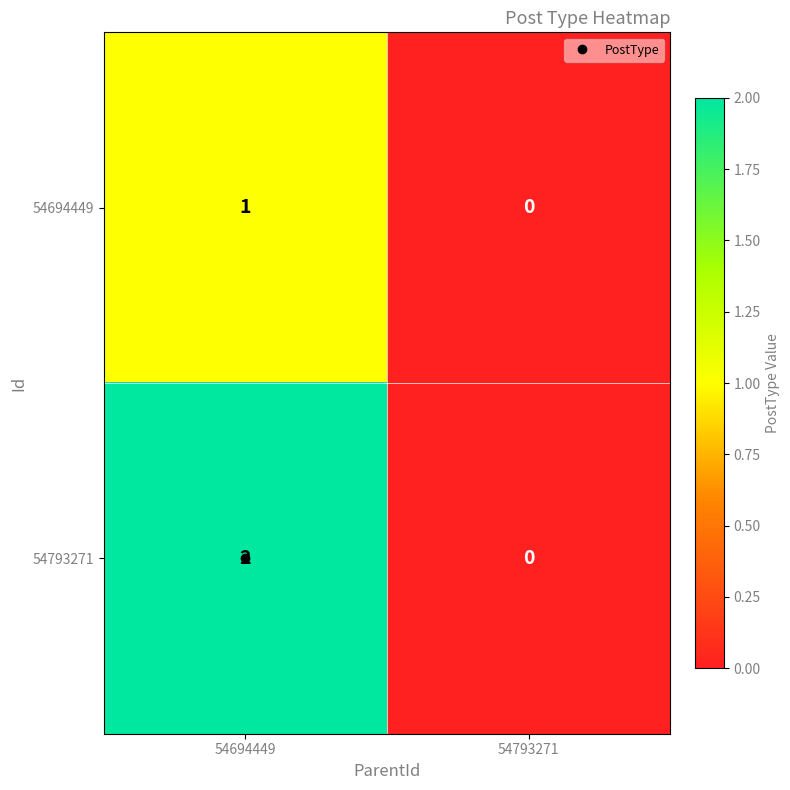

Is the value of 54694449 at 54793271 greater than the value of 54793271 at 54694449?

No